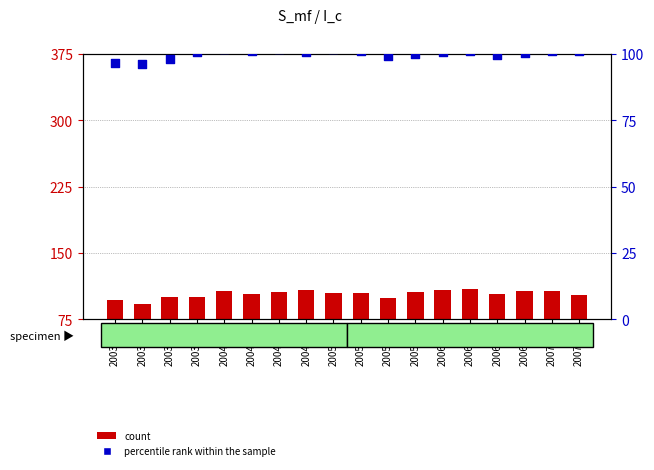

At which category is the sum across all series the highest?

2006-04